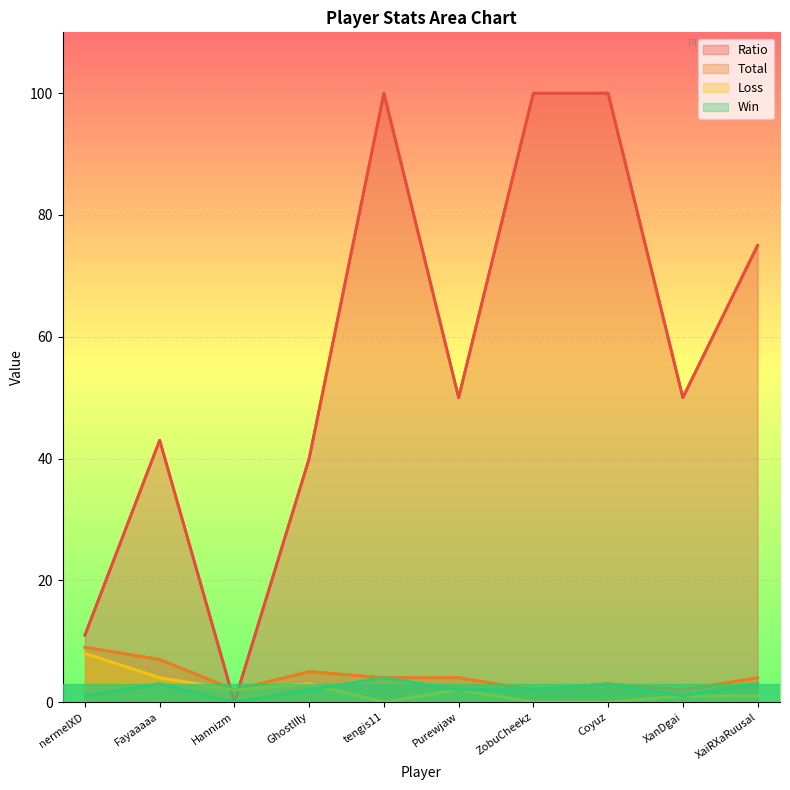

At which label does Total reach its minimum?

Hannizm